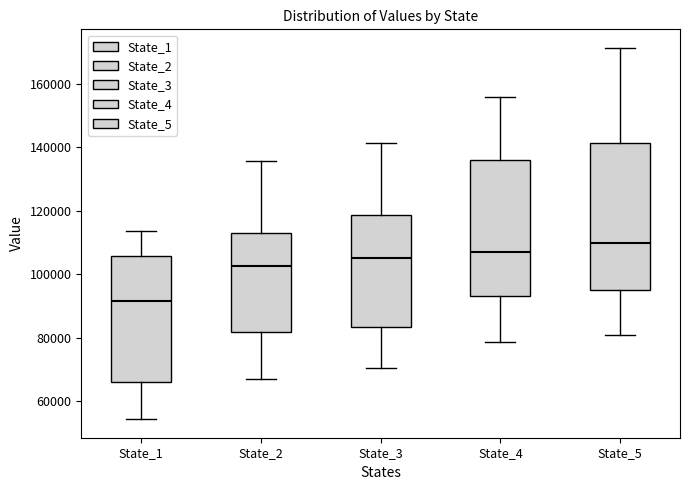

Where does the median line of the box for State_1 sit on the y-axis? The values are not printed on the chart, so give them approximately, as read against the axis.

92000